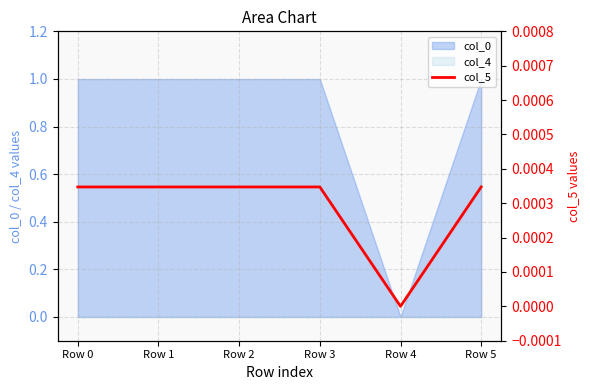

Between Row 1 and Row 2, which is larger?

Row 2